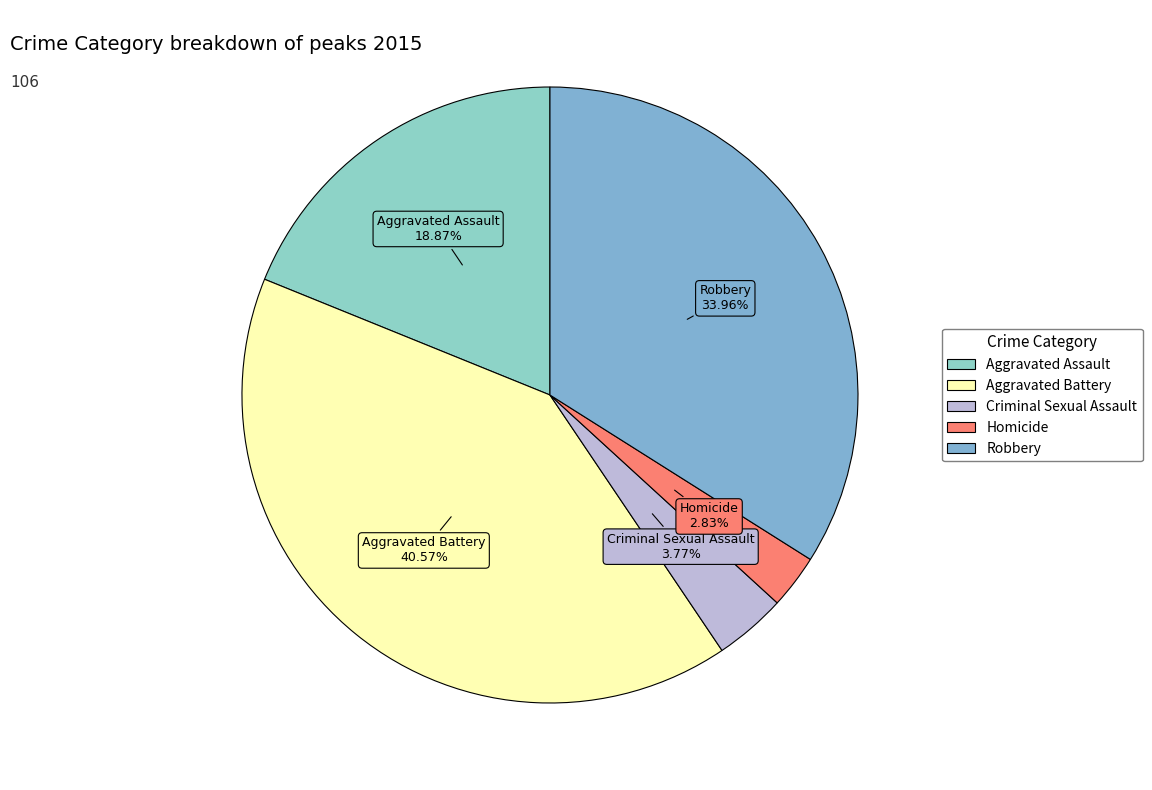

To the nearest percent, what is the difference between the largest and smallest slice percentages?

38%